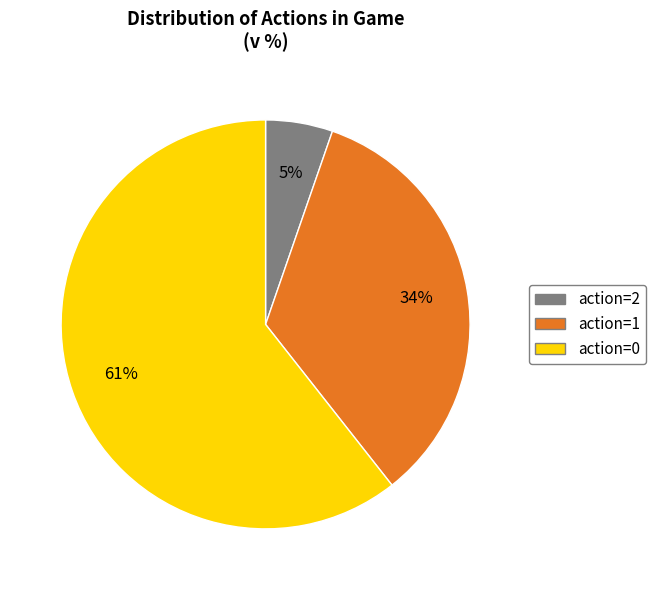

How many slices are in this pie chart?

3